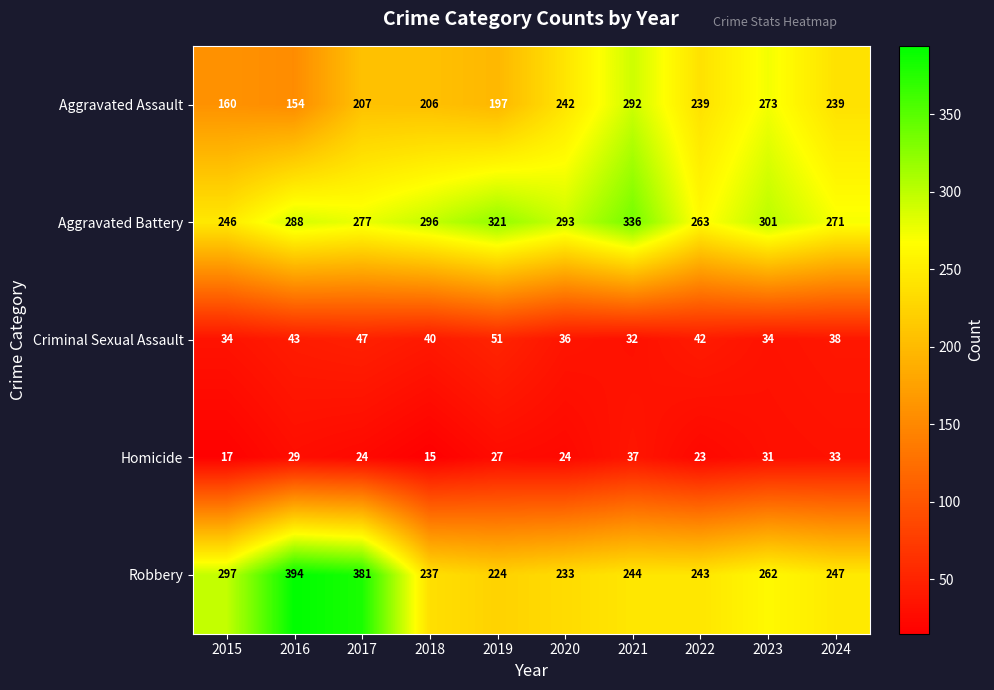

Which label corresponds to the largest value in the chart?

2016